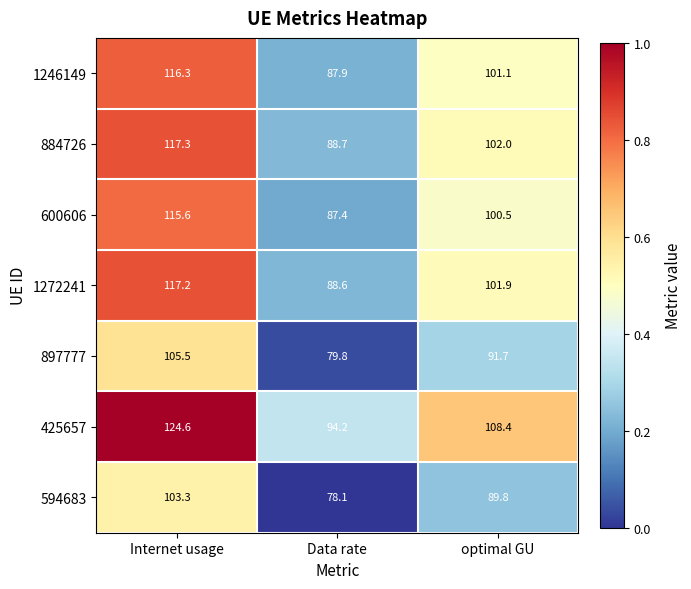

What is the difference between the 1246149 values at optimal GU and Internet usage?

15.2